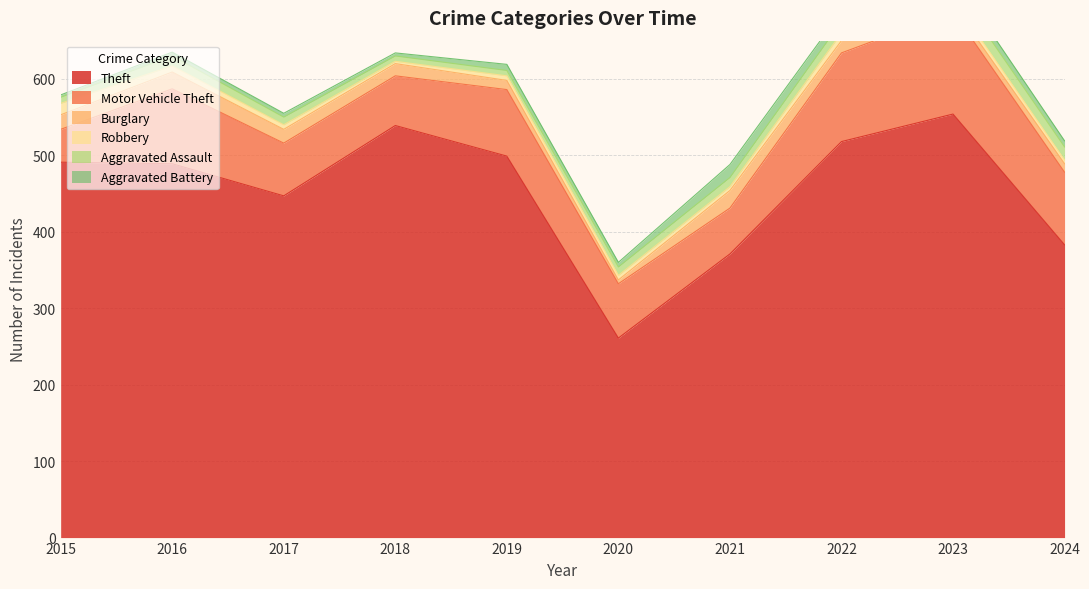

Which series changed the most between 2015 and 2023?

Motor Vehicle Theft